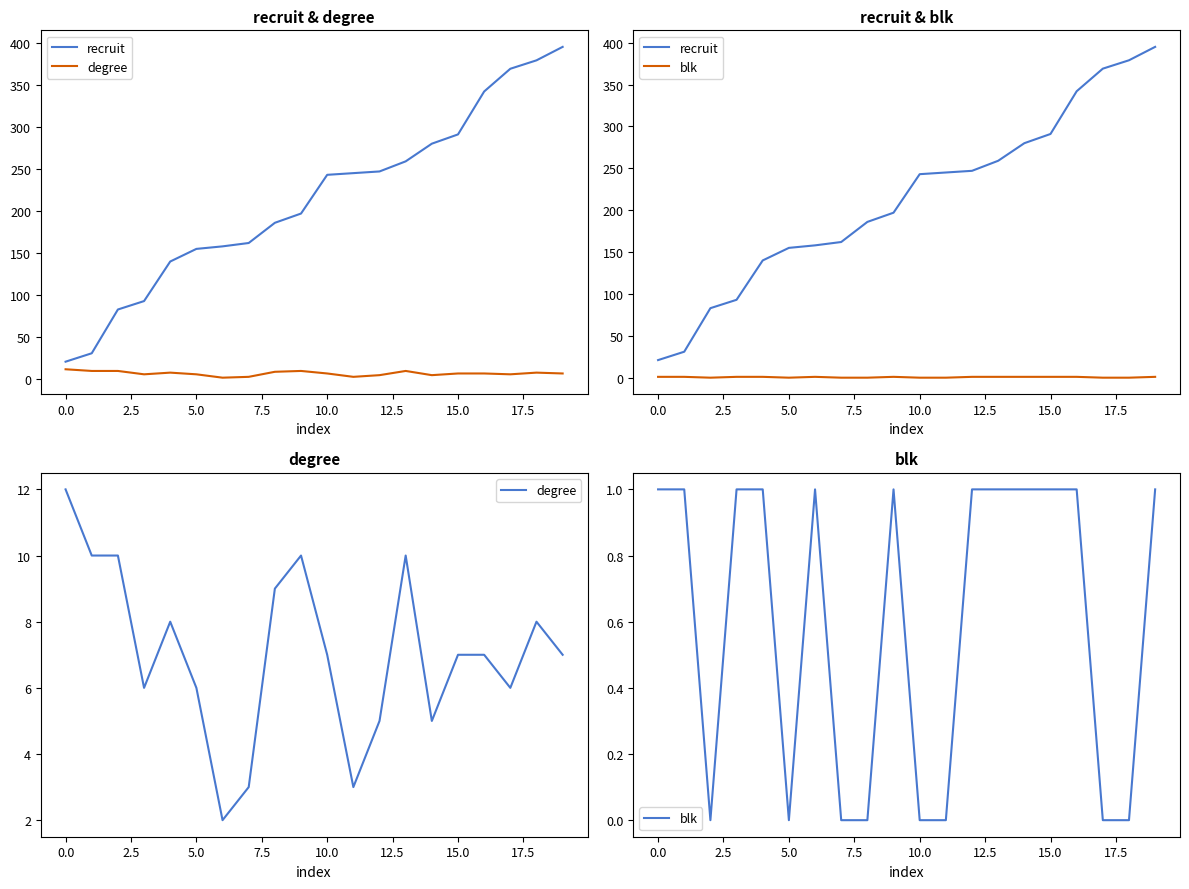

At which category does the chart reach its peak across all series?

19